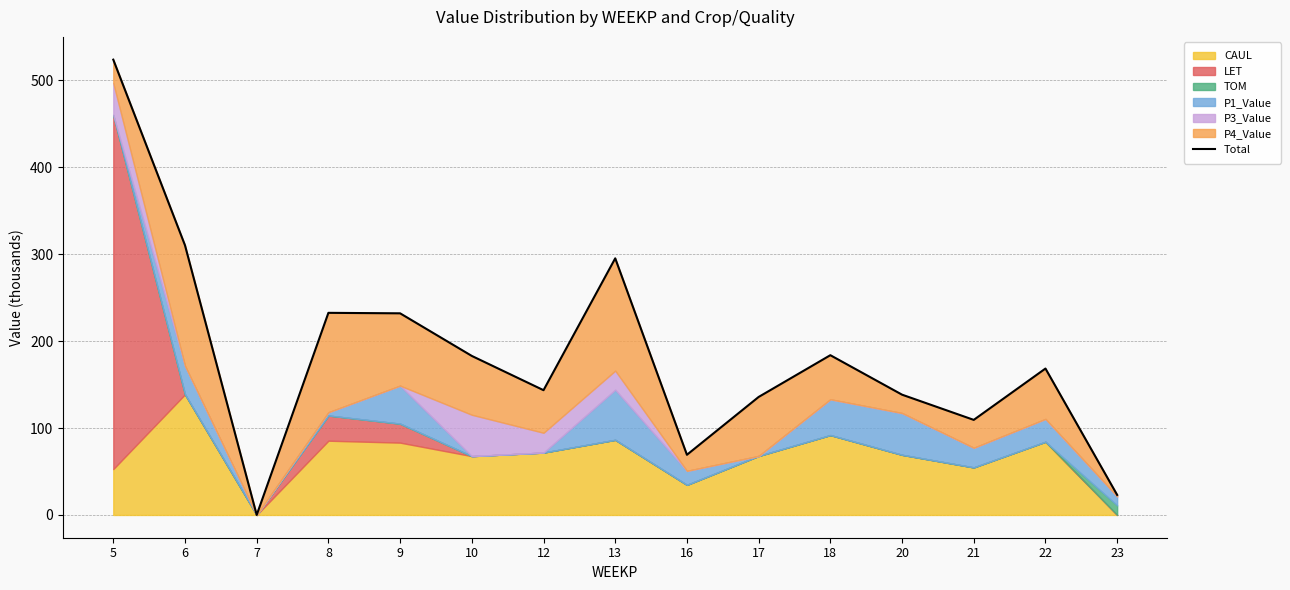

List the labels in order of value, largest first.

5, 6, 13, 8, 9, 18, 10, 22, 12, 20, 17, 21, 16, 23, 7